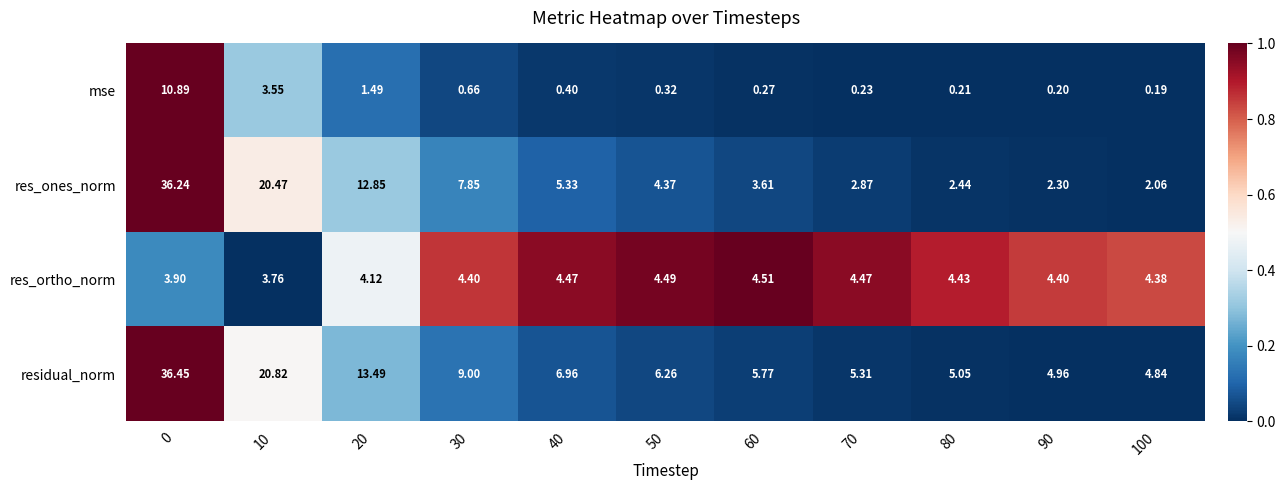

Is the value of residual_norm at 50 greater than the value of res_ortho_norm at 0?

Yes